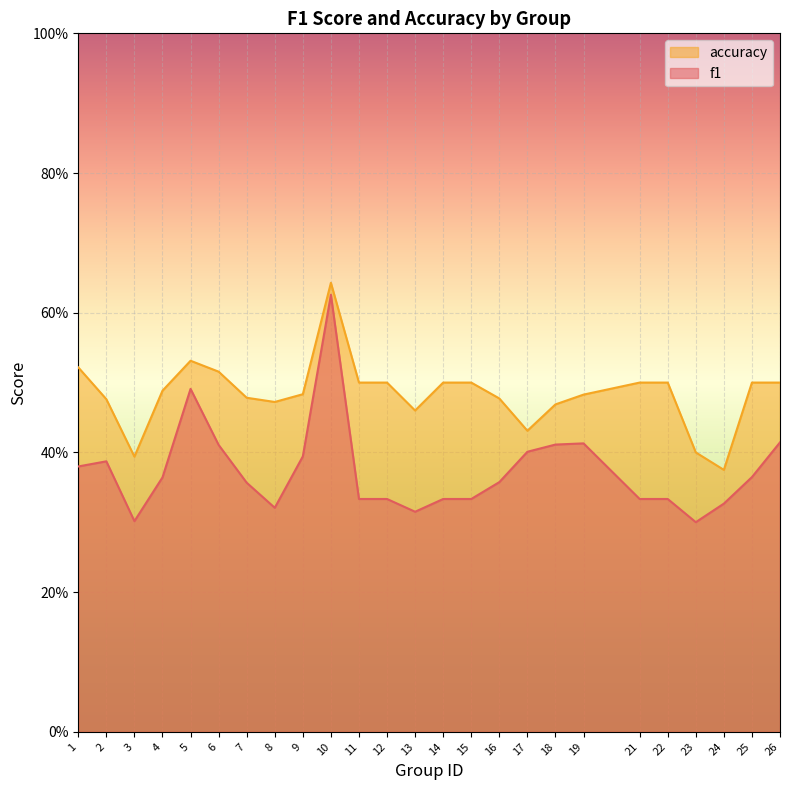

Which series has the largest total across all categories?

accuracy